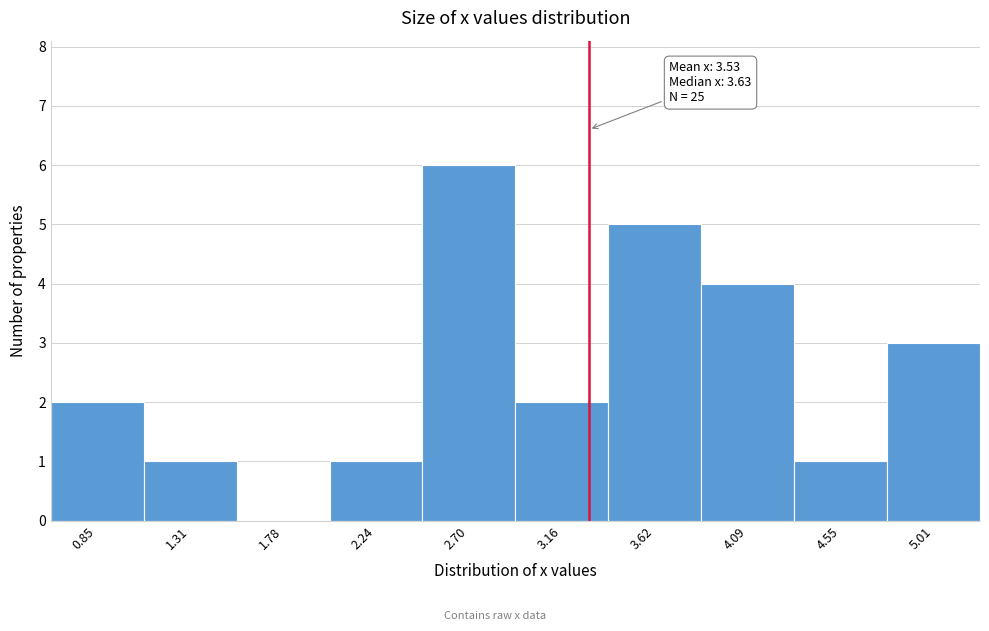

Reading left to right, list all the values displayed in this chart.

0.85=2	1.31=1	1.78=0	2.24=1	2.70=6	3.16=2	3.62=5	4.09=4	4.55=1	5.01=3